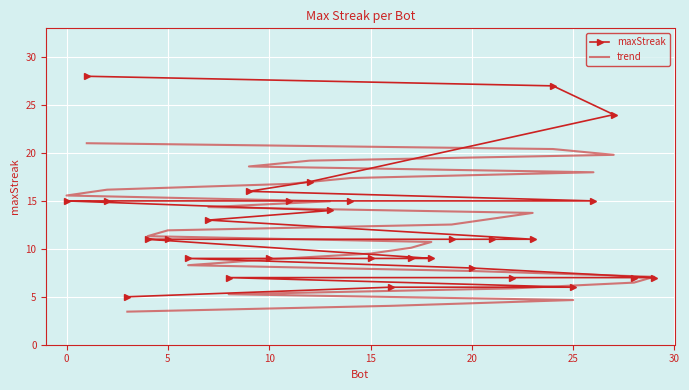

True or false: maxStreak has more than 0 points higher than both neighbors.

False